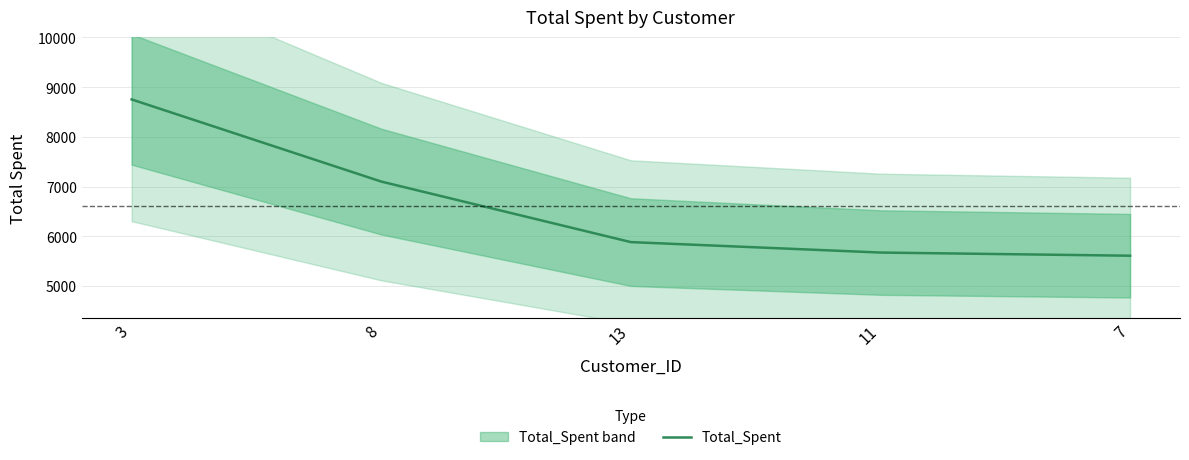

What is the sum of the values at 11 and 8?

12770.2